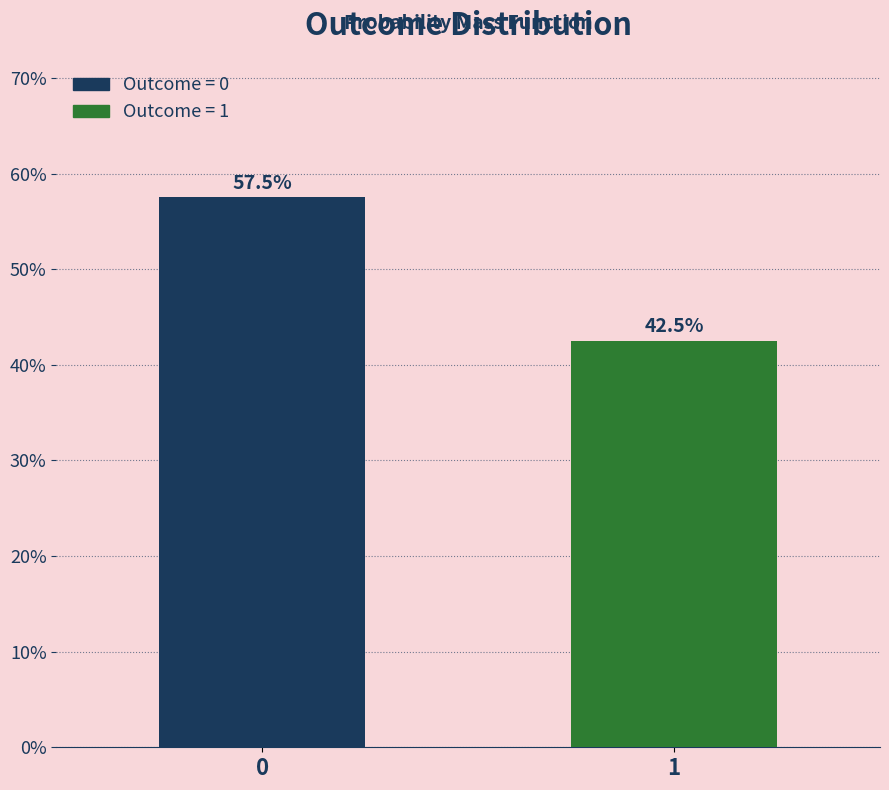

Reading left to right, list all the values displayed in this chart.

0=57.5	1=42.5